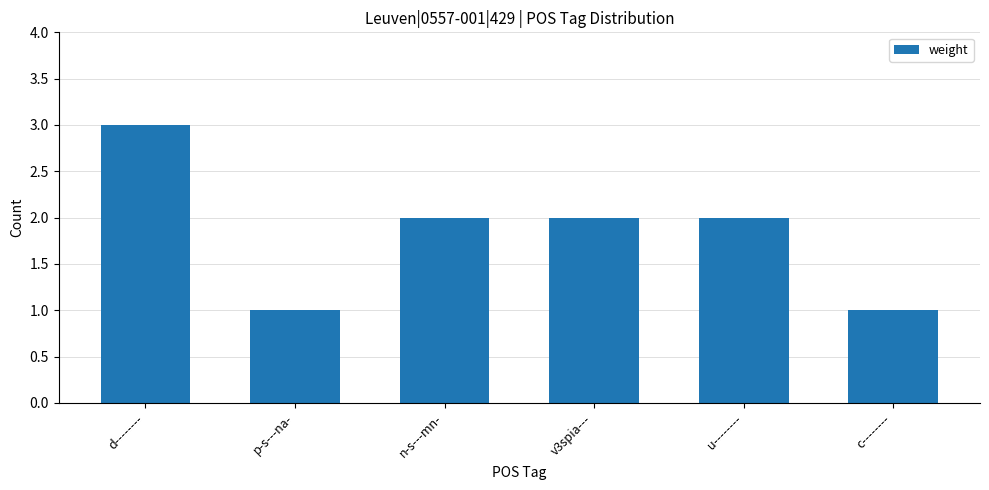

Is it true that the value at p-s---na- is 1?

True